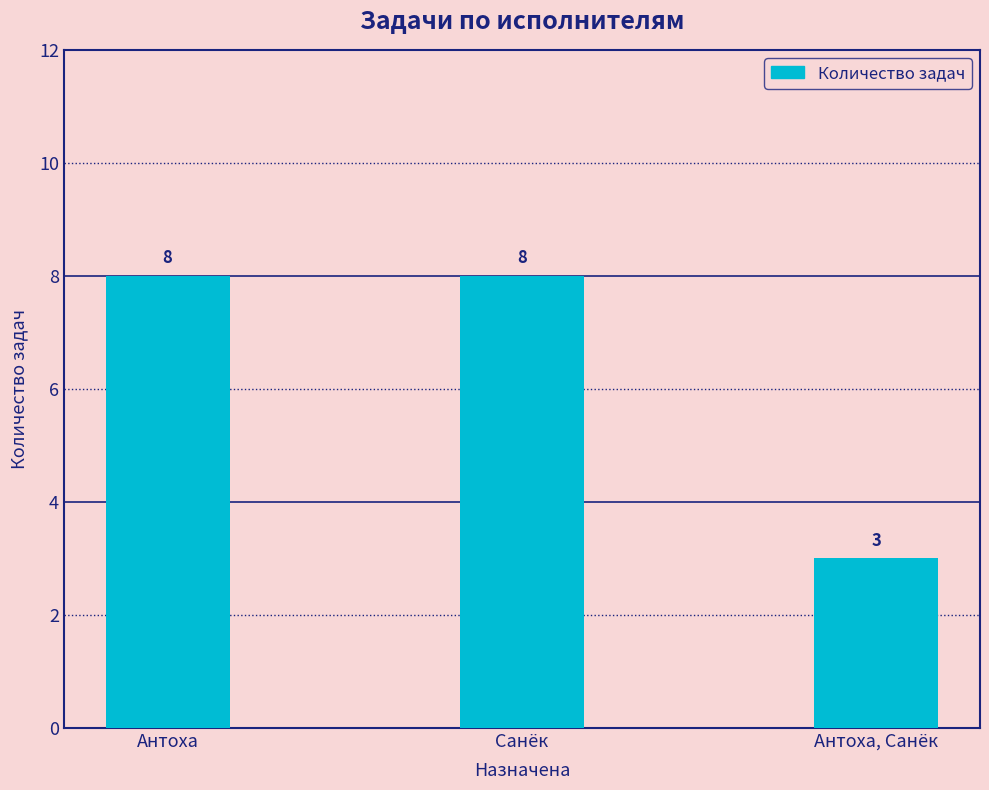

What is the label of the 3rd bar from the right?

Антоха